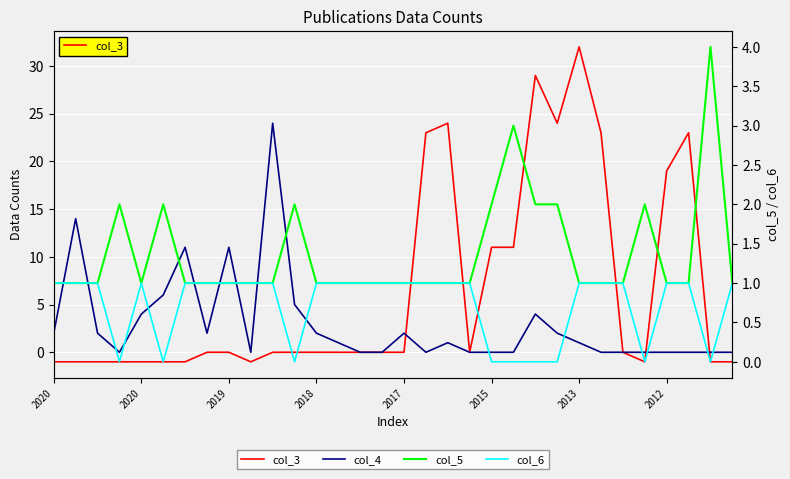

At which category is the sum across all series the highest?

22